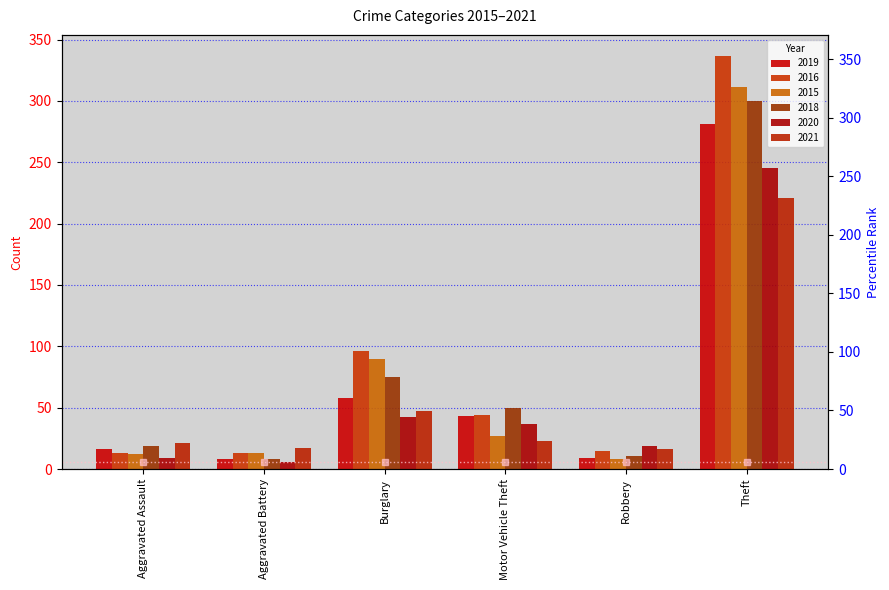

What position from the left is Aggravated Assault?

1